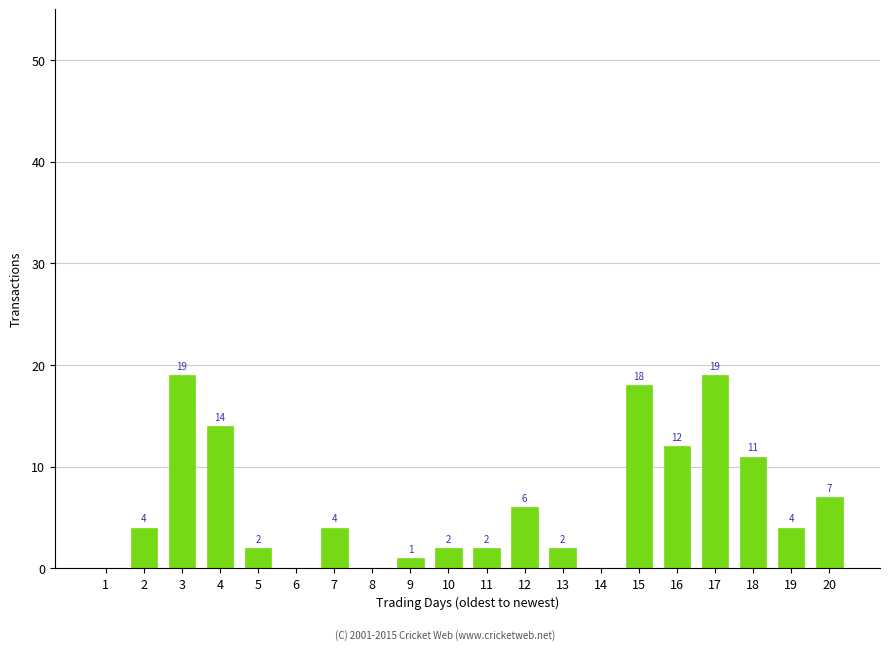

The chart shows a value of 33 at 17. True or false?

False